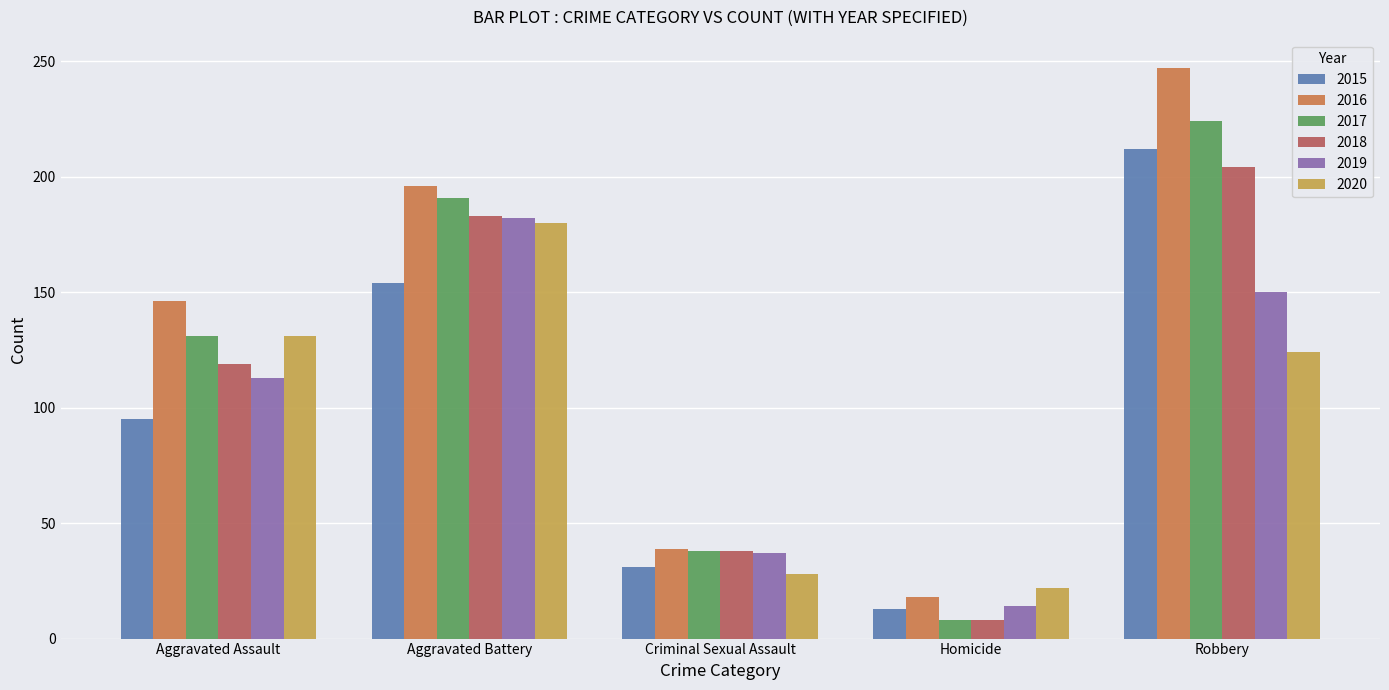

Reading left to right, extract all data points from this chart.

2015: Aggravated Assault=95	Aggravated Battery=154	Criminal Sexual Assault=31	Homicide=13	Robbery=212
2016: Aggravated Assault=146	Aggravated Battery=196	Criminal Sexual Assault=39	Homicide=18	Robbery=247
2017: Aggravated Assault=131	Aggravated Battery=191	Criminal Sexual Assault=38	Homicide=8	Robbery=224
2018: Aggravated Assault=119	Aggravated Battery=183	Criminal Sexual Assault=38	Homicide=8	Robbery=204
2019: Aggravated Assault=113	Aggravated Battery=182	Criminal Sexual Assault=37	Homicide=14	Robbery=150
2020: Aggravated Assault=131	Aggravated Battery=180	Criminal Sexual Assault=28	Homicide=22	Robbery=124